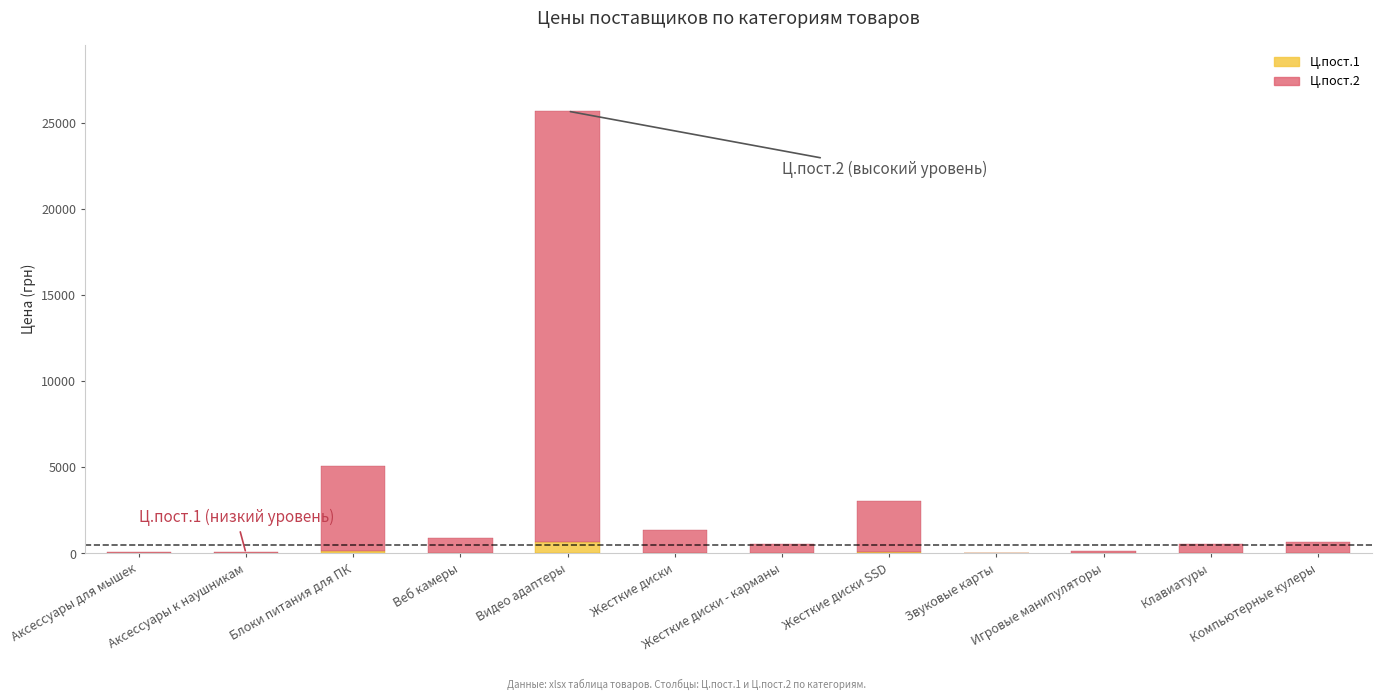

The value of Ц.пост.1 at Видео адаптеры is 675.3. True or false?

True